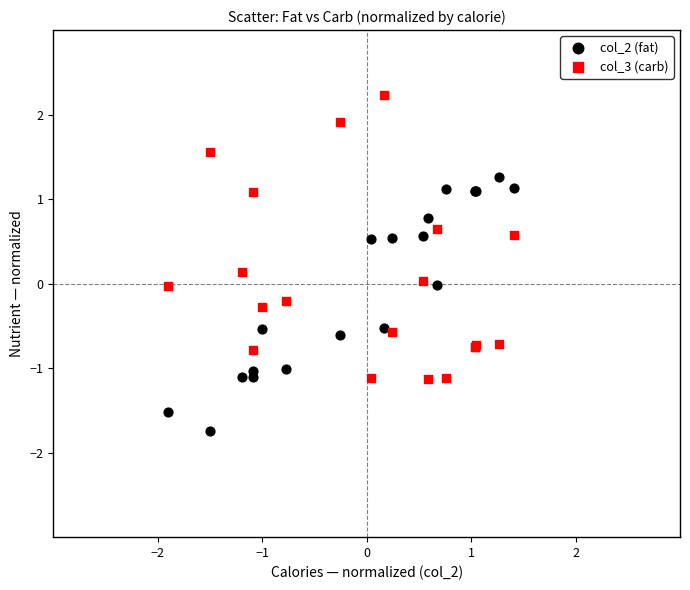

Which series reaches the minimum Y coordinate?

col_2 (fat)